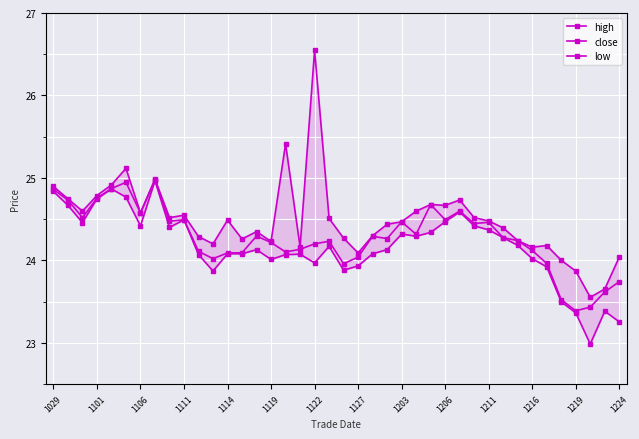

What is the maximum value for low?

25.0